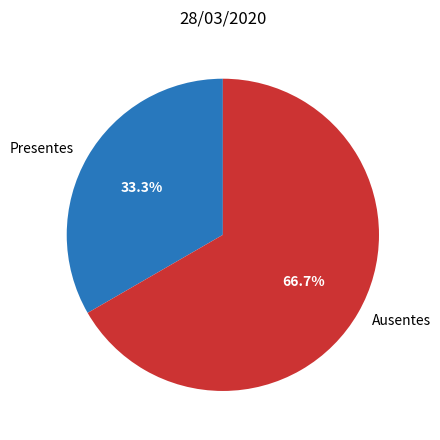

To the nearest percent, what portion does Presentes represent?

33%